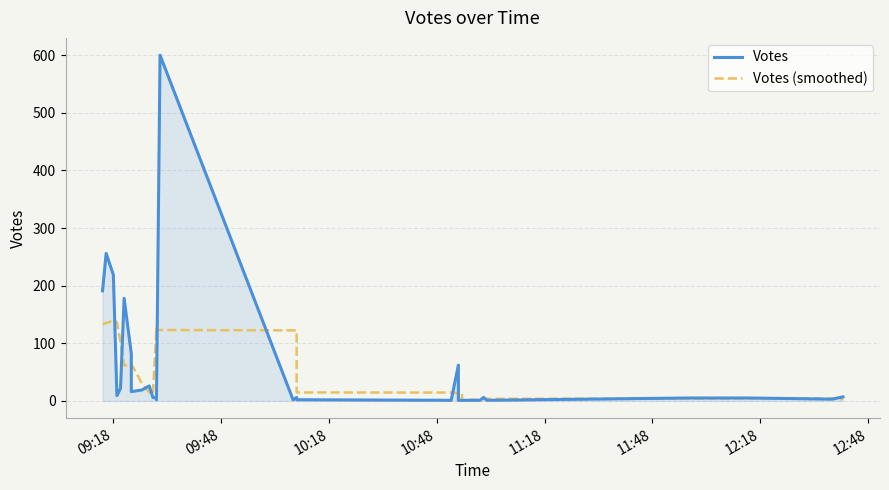

The value of Votes at 19 is 1.7. True or false?

False